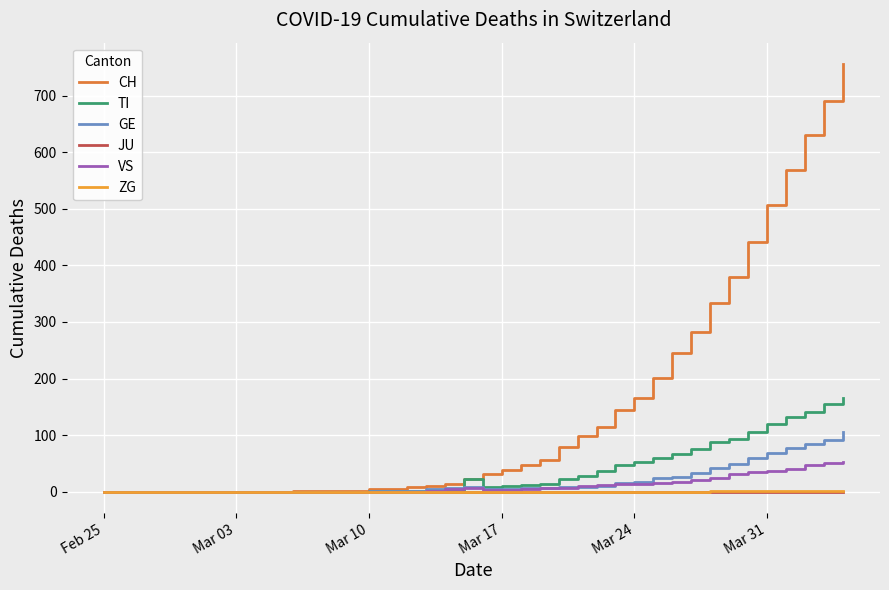

Which series has the widest spread of values?

CH